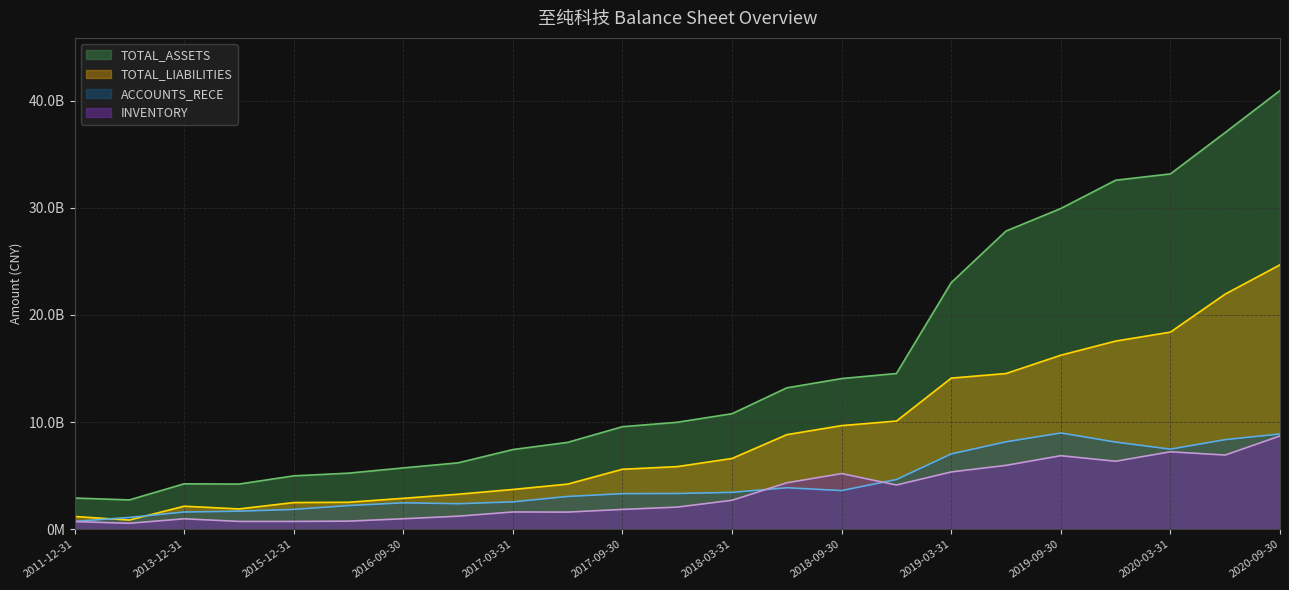

List the labels in order of INVENTORY value, largest first.

2020-09-30, 2020-03-31, 2020-06-30, 2019-09-30, 2019-12-31, 2019-06-30, 2019-03-31, 2018-09-30, 2018-06-30, 2018-12-31, 2018-03-31, 2017-12-31, 2017-09-30, 2017-03-31, 2017-06-30, 2016-12-31, 2016-09-30, 2013-12-31, 2016-06-30, 2014-12-31, 2015-12-31, 2011-12-31, 2012-12-31